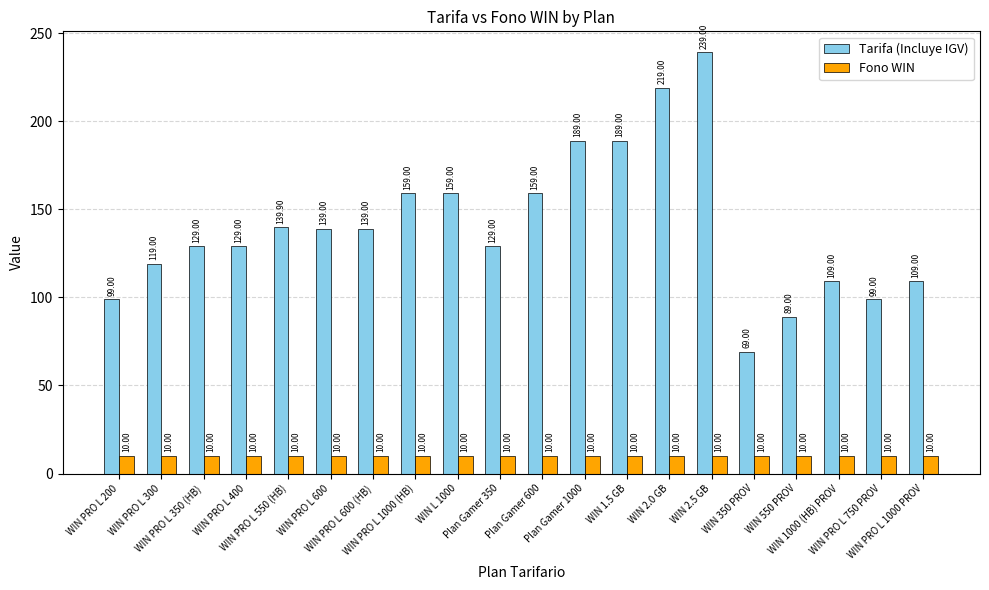

What is the total value across all series at WIN PRO L 600?

149.0